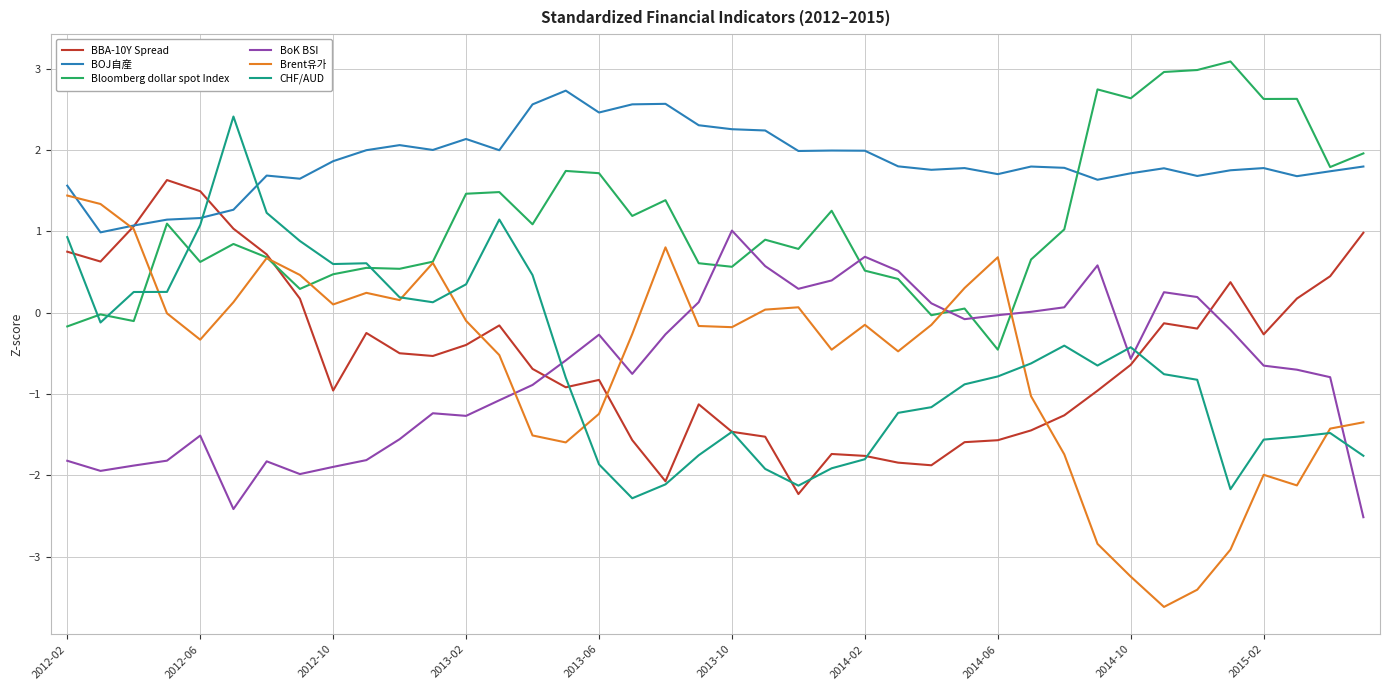

Which series has the widest spread of values?

Brent유가